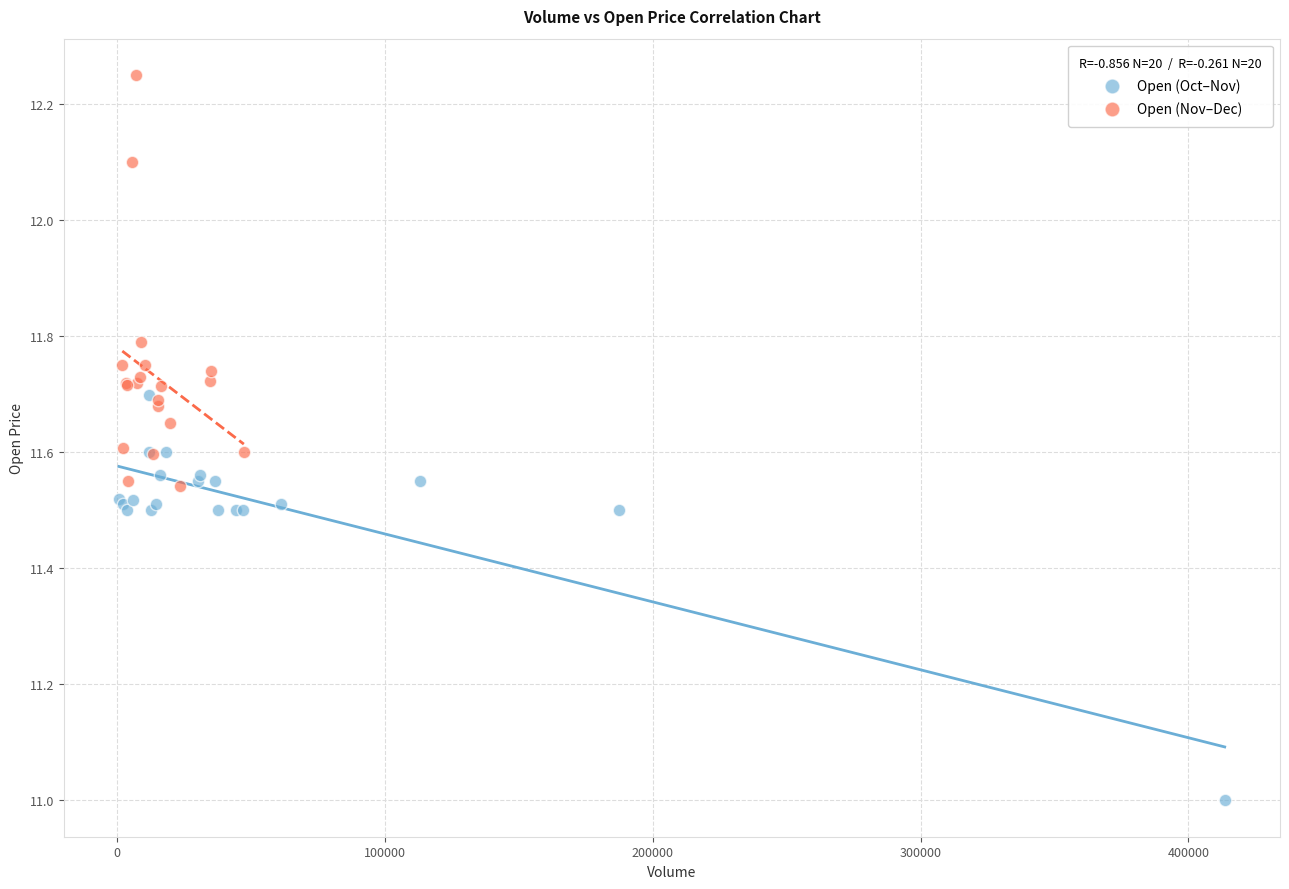

Which series contains the lowest Y value?

Open (Oct–Nov)